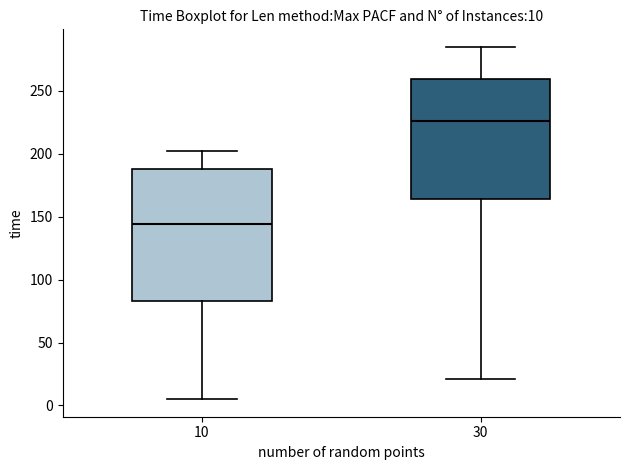

Comparing the boxes themselves (not the whiskers), which one is the tallest?

10